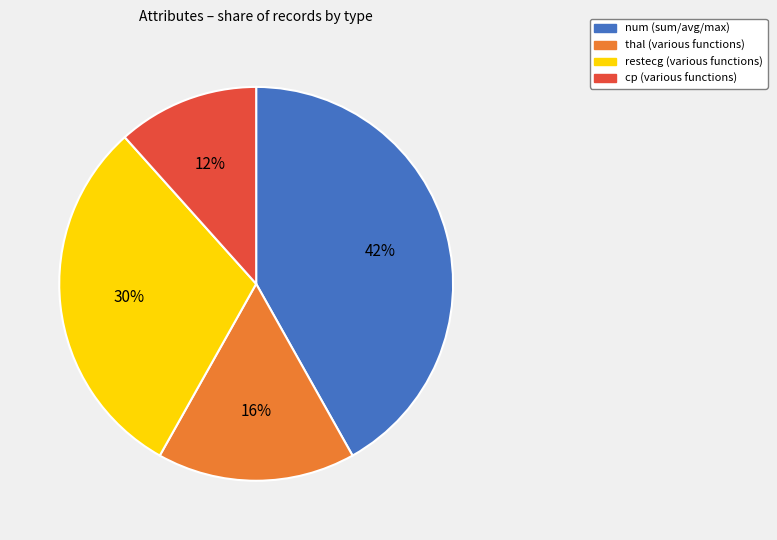

Is there any slice that represents more than half of the pie?

No